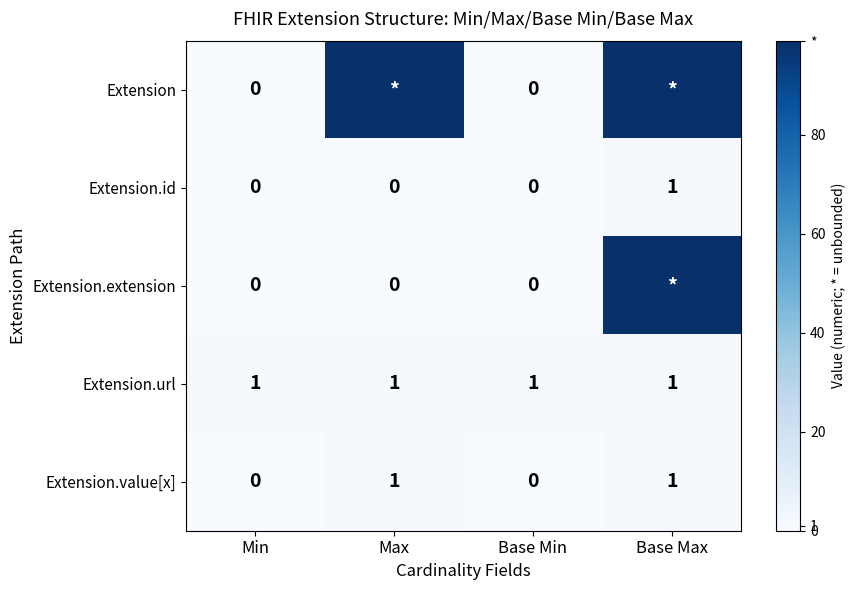

Which has a higher value, Base Max or Max?

Base Max